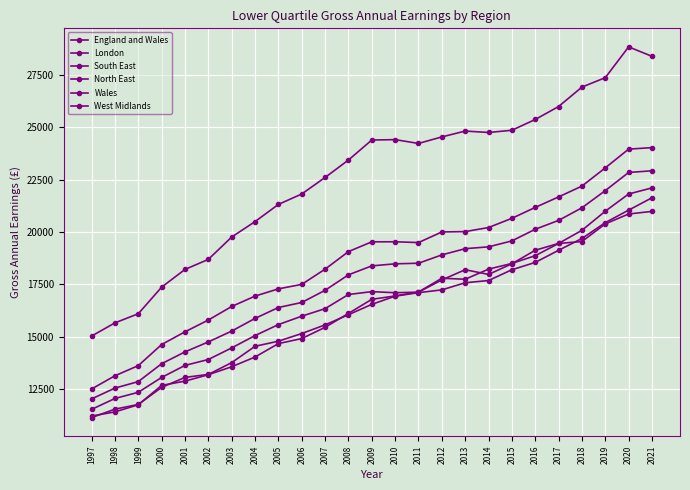

How many lines are shown in the chart?

6